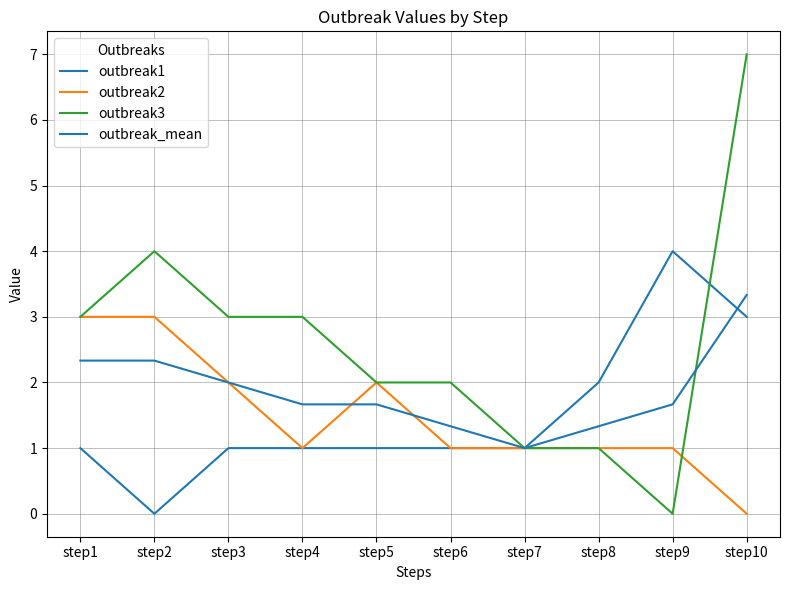

Count the number of categories in the chart.

10